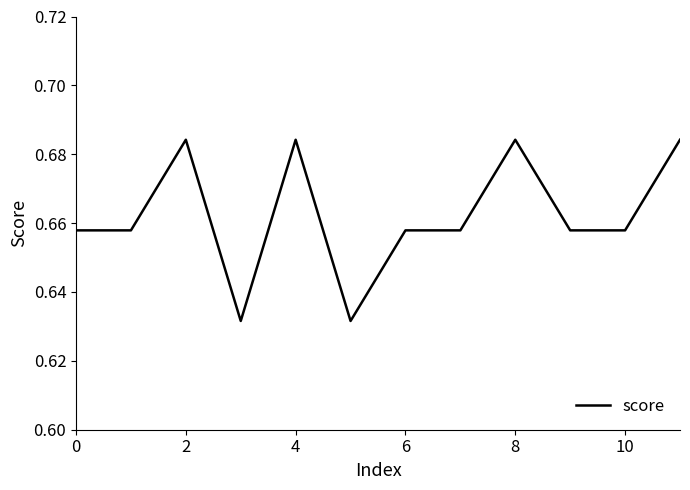

What is the difference between the second highest and minimum values?

0.1